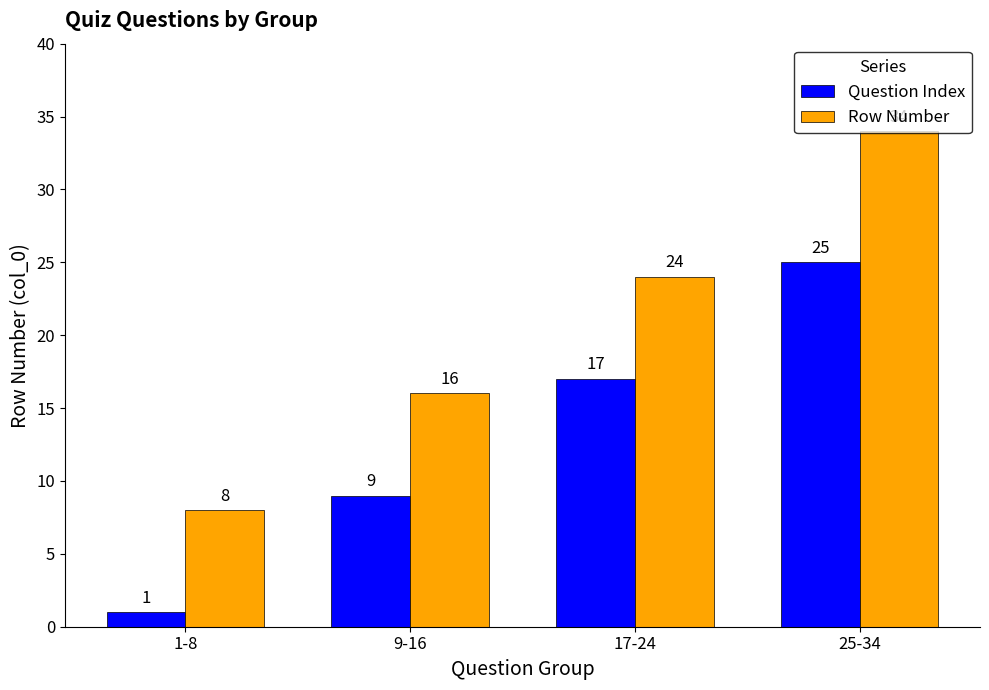

What is the average value of the Question Index series?

13